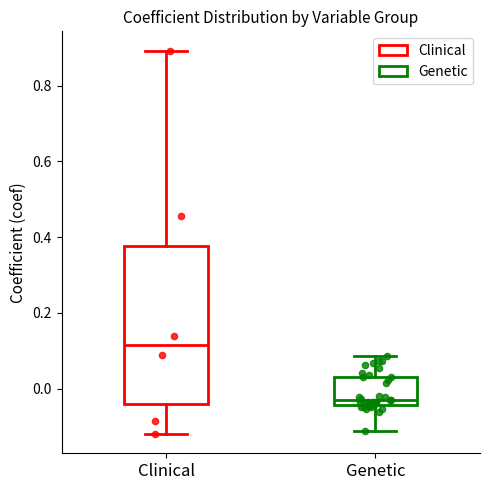

Reading left to right, read every box against the y-axis: the position of its median line, the range the box covers, and the ends of its whiskers. The values are not printed on the chart, so give them approximately, as read against the axis.

Clinical: median 0.12, box -0.04 to 0.38, whiskers -0.12 to 0.90
Genetic: median -0.02, box -0.04 to 0.04, whiskers -0.12 to 0.08